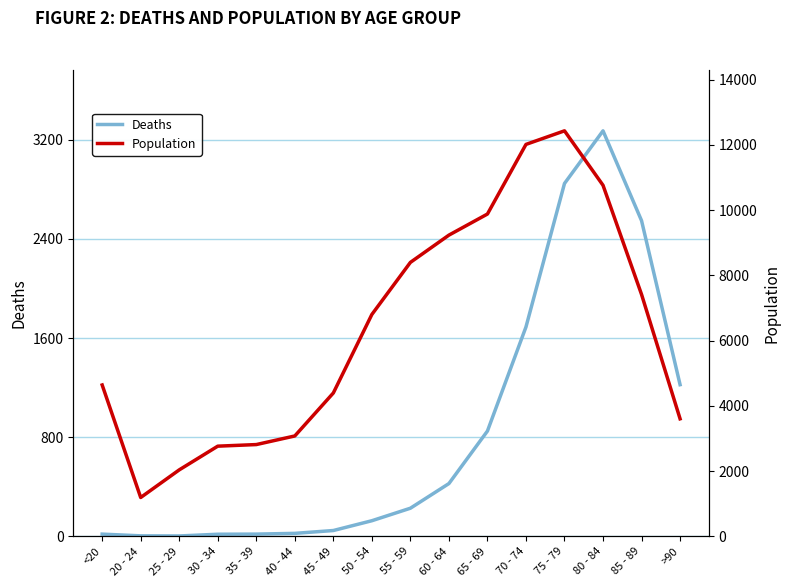

Which has a higher value, 65 - 69 or 30 - 34?

65 - 69